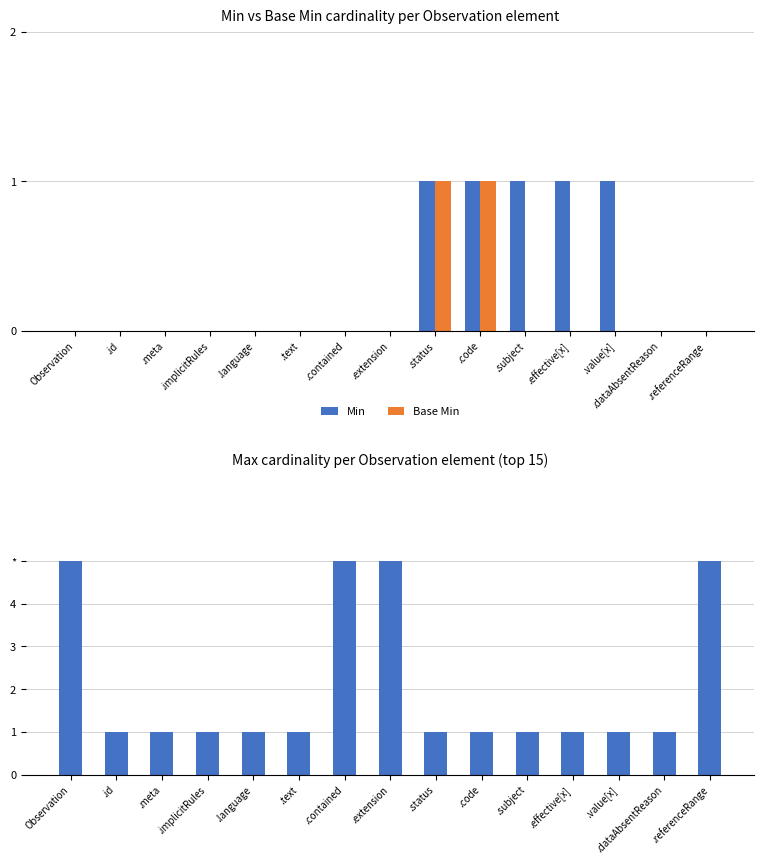

The value of Min at .subject is 2. True or false?

False